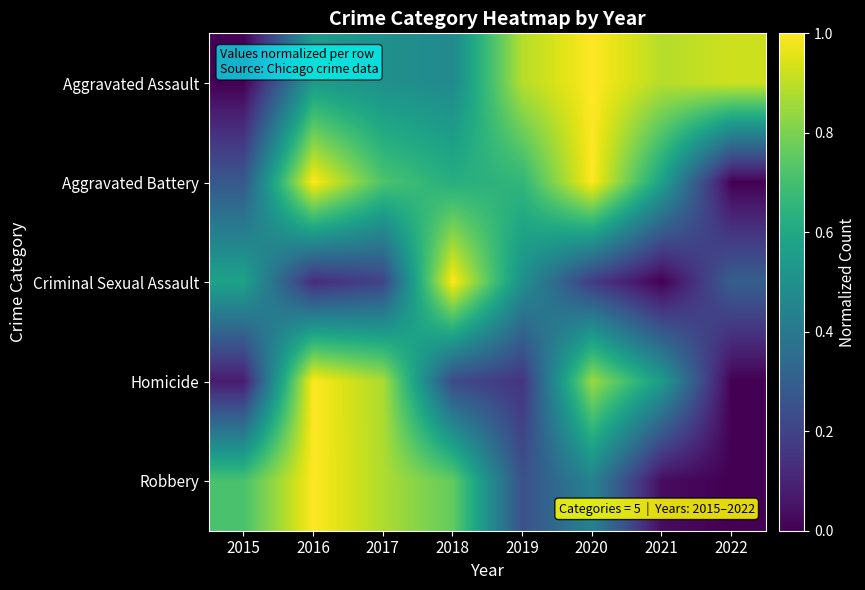

What is the total value across all series at 2017?

3.2